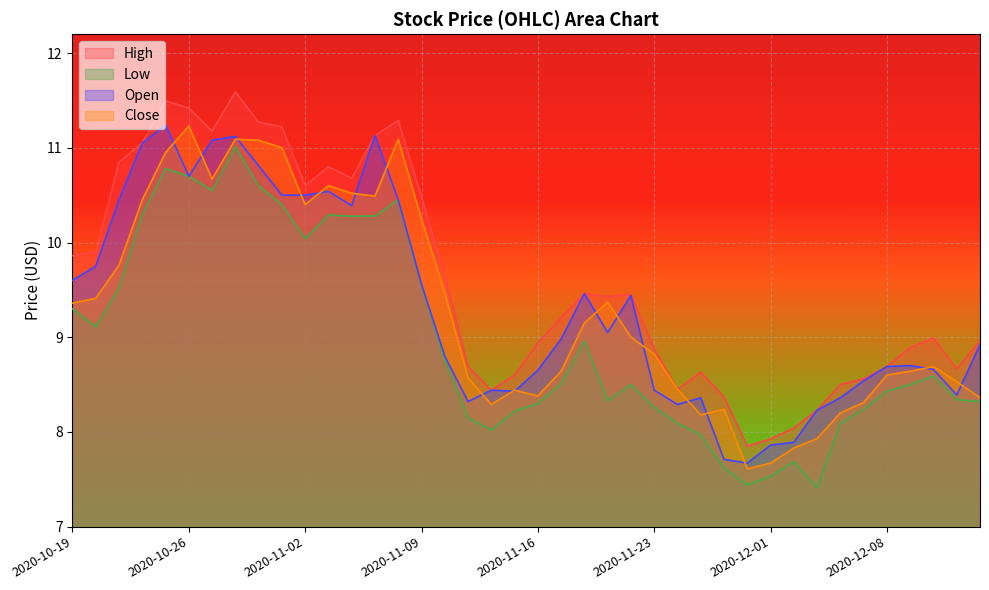

True or false: Open has a value of 10.7 at 2020-10-26.

True